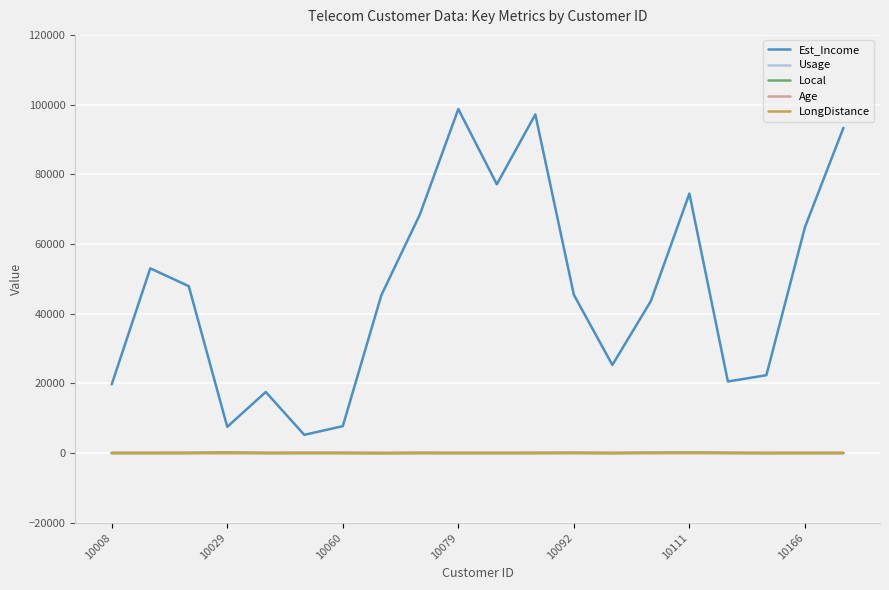

Does the chart display data point markers on the line(s)?

No